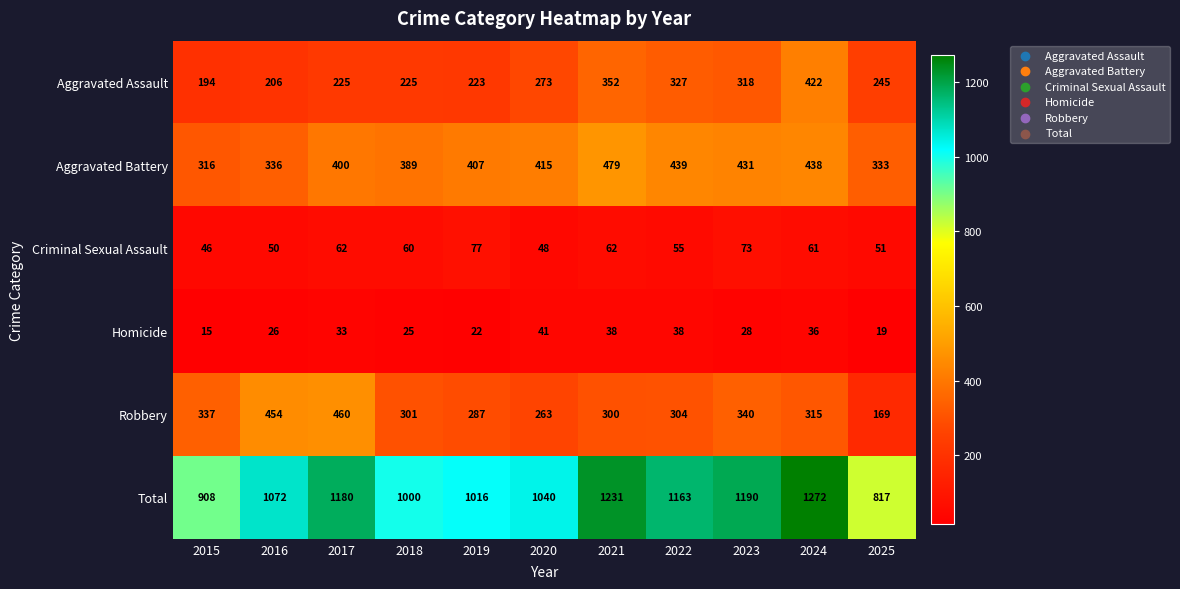

Which series has the largest total across all categories?

Total